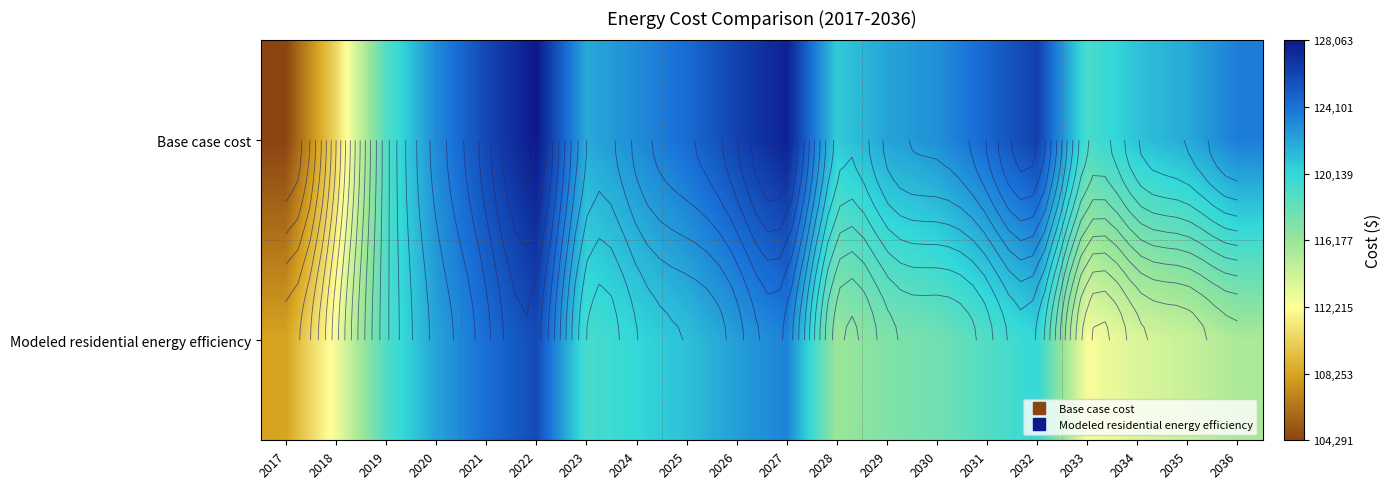

List the series in order of their overall mean, lowest first.

Modeled residential energy efficiency, Base case cost